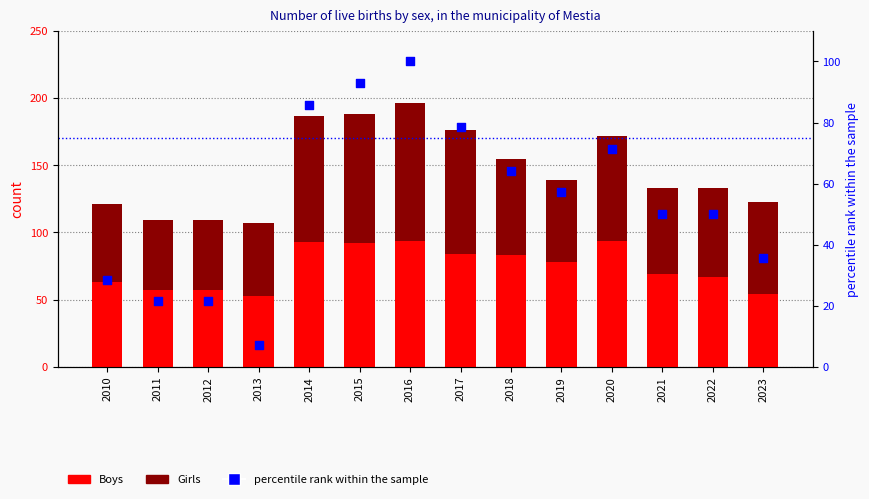

Which series has the largest Y range (max minus min)?

percentile rank within the sample